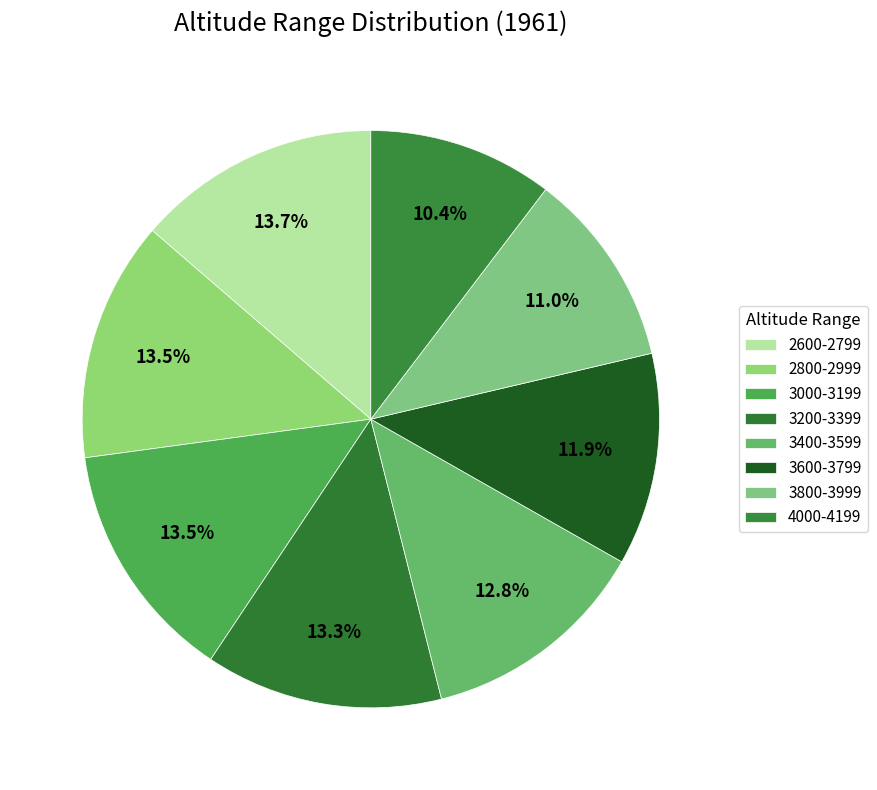

Count the number of slices in the pie.

8